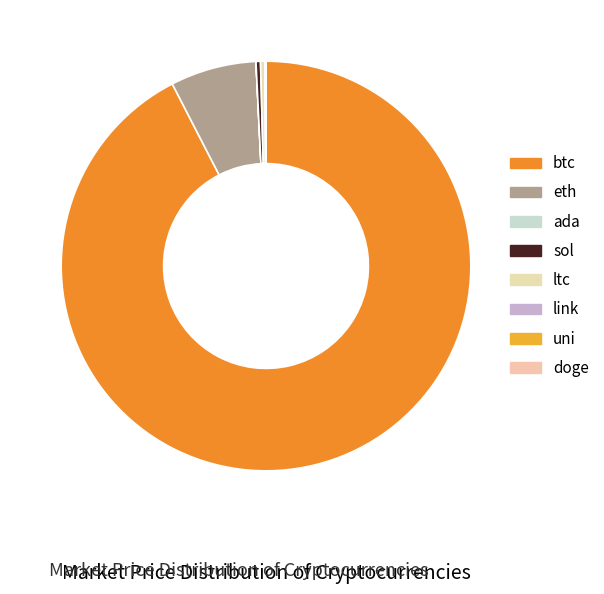

What portion of the pie excludes sol?

99.6%